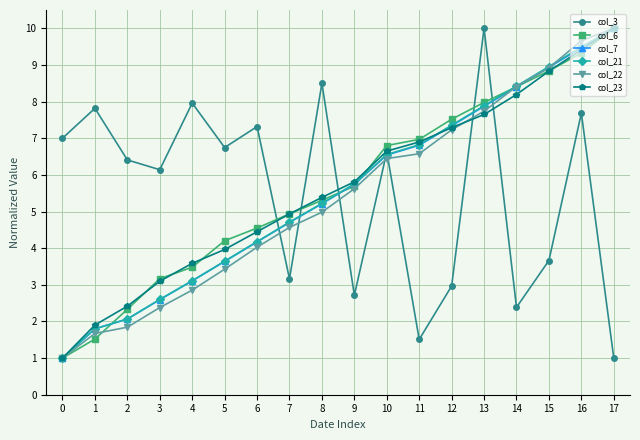

What is the average value of the col_7 series?

5.5